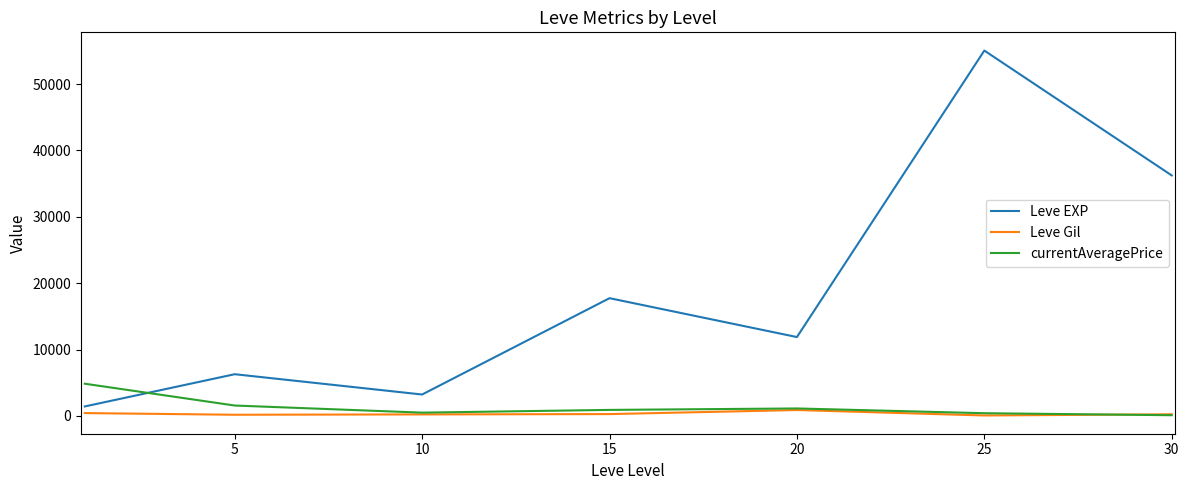

Which series has the largest total across all categories?

Leve EXP